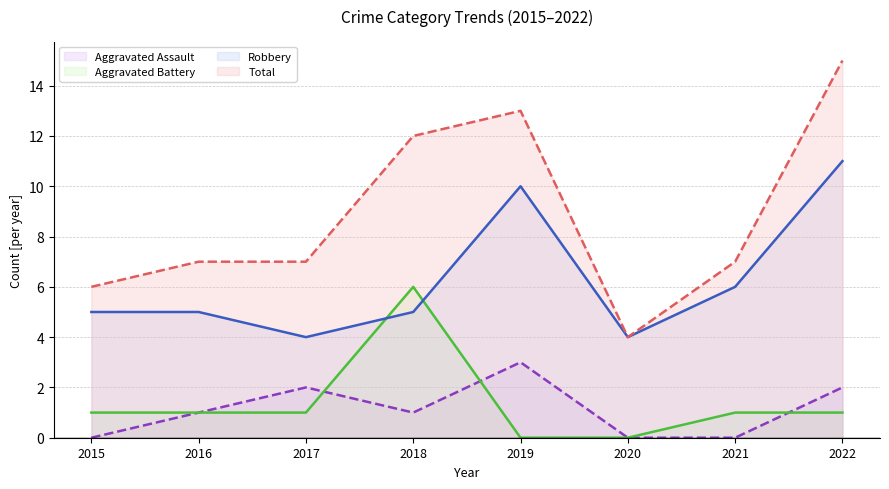

What is the value of the Robbery (line) point at the 2nd from the left?

5